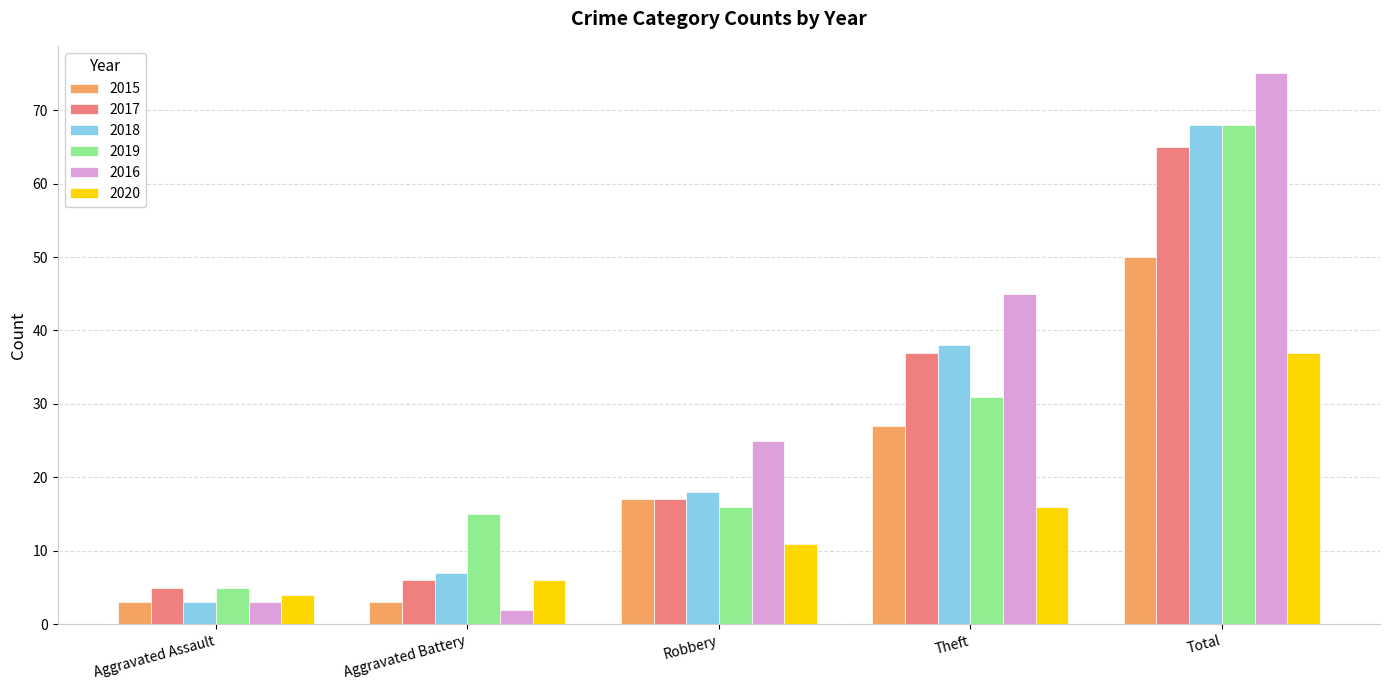

What is the label of the 3rd bar from the right?

Robbery